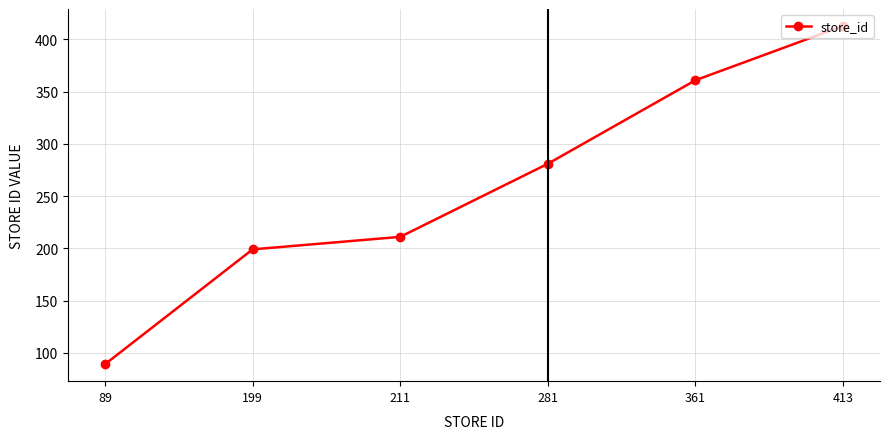

At which category does the chart reach its minimum across all series?

89